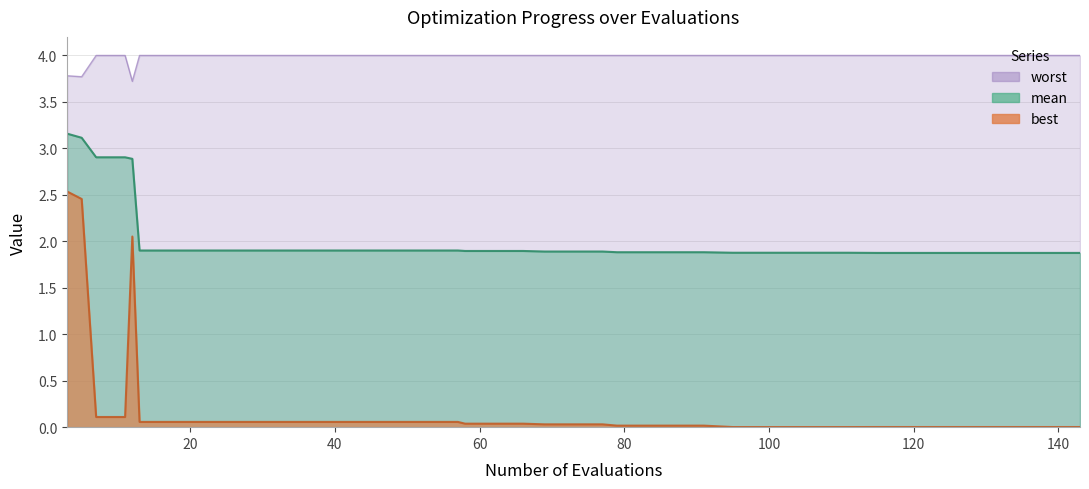

Reading left to right, what are all the values shown in this chart?

mean: 3.2	3.1	2.9	2.9	2.9	1.9	1.9	1.9	1.9	1.9	1.9	1.9	1.9	1.9	1.9	1.9	1.9	1.9	1.9	1.9	1.9	1.9	1.9	1.9	1.9	1.9	1.9	1.9	1.9	1.9	1.9	1.9	1.9	1.9	1.9	1.9	1.9	1.9	1.9	1.9
best: 2.5	2.5	0.1	0.1	2.1	0.1	0.1	0.1	0.1	0.1	0.1	0.1	0.1	0.1	0.1	0.1	0.1	0.0	0.0	0.0	0.0	0.0	0.0	0.0	0.0	0.0	0.0	0.0	0.0	0.0	0.0	0.0	0.0	0.0	0.0	0.0	0.0	0.0	0.0	0.0
worst: 3.8	3.8	4.0	4.0	3.7	4.0	4.0	4.0	4.0	4.0	4.0	4.0	4.0	4.0	4.0	4.0	4.0	4.0	4.0	4.0	4.0	4.0	4.0	4.0	4.0	4.0	4.0	4.0	4.0	4.0	4.0	4.0	4.0	4.0	4.0	4.0	4.0	4.0	4.0	4.0